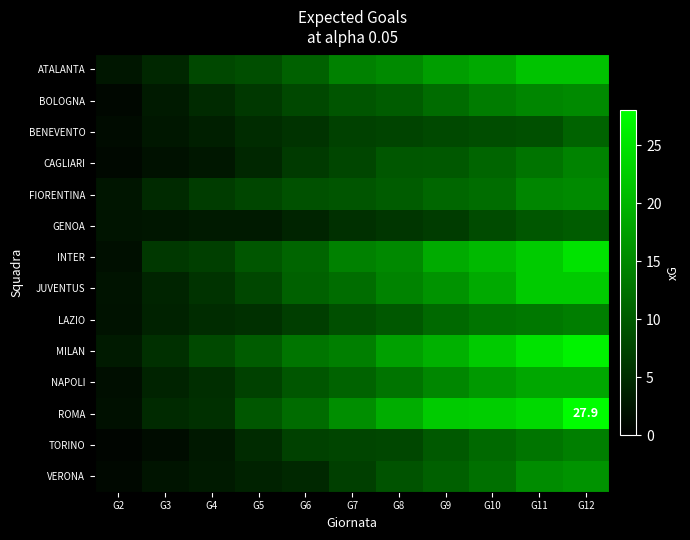

List the labels in order of BOLOGNA value, largest first.

G12, G11, G10, G9, G8, G7, G6, G5, G4, G3, G2